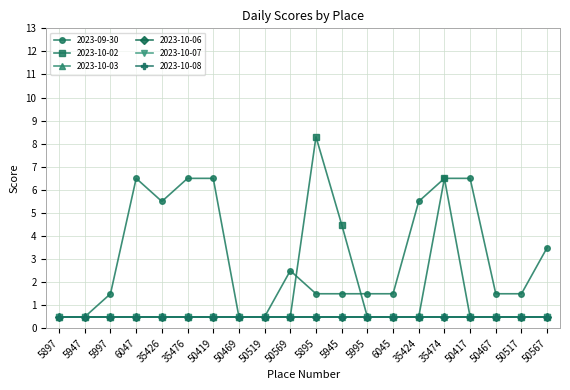

Does the chart have visible grid lines?

Yes